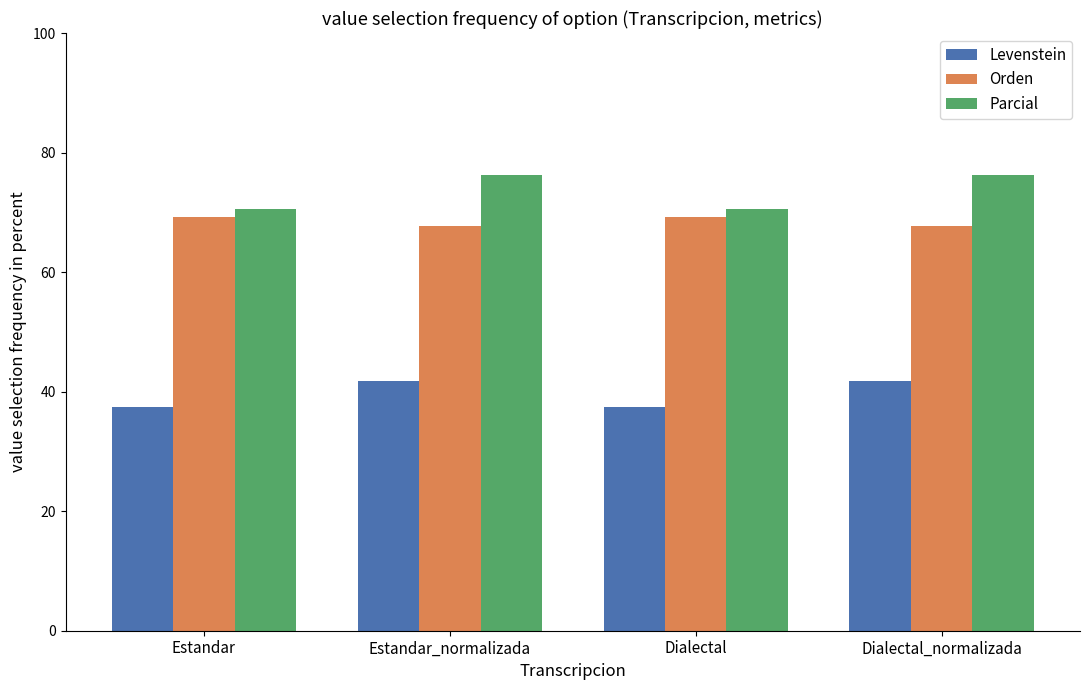

What is the highest value of the Orden series?

69.1